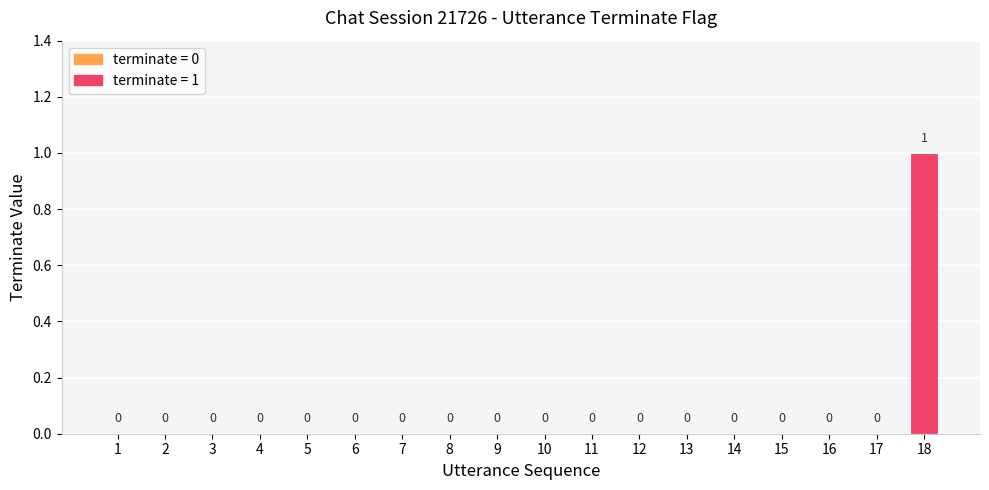

The value at 8 is 0. True or false?

True